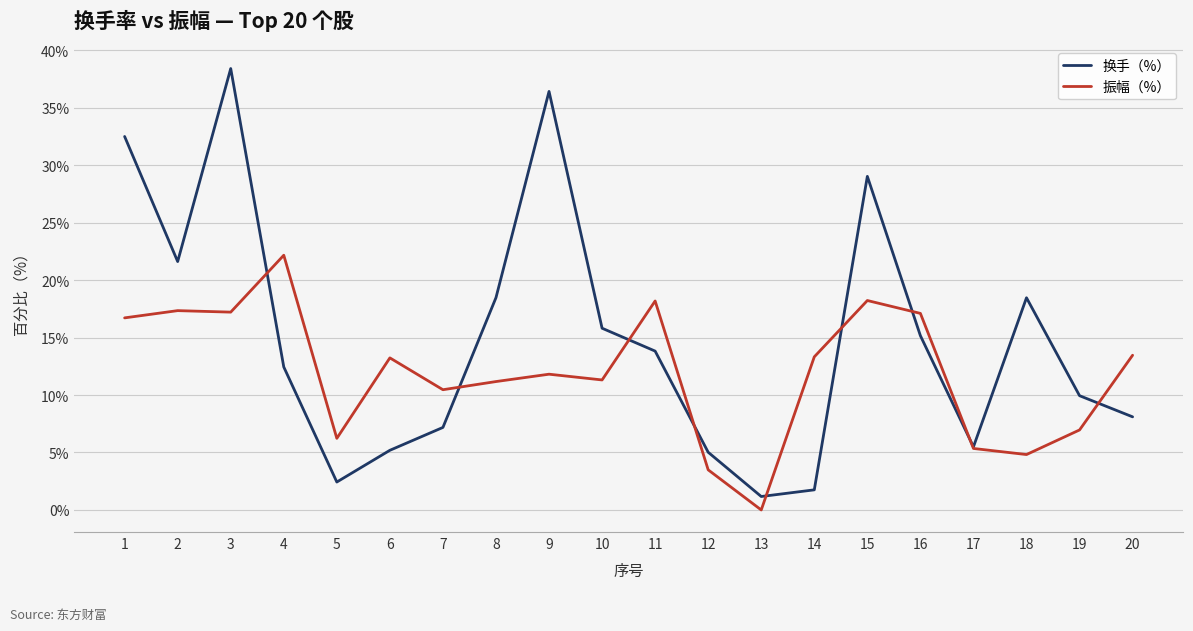

Which series has the largest range (max minus min)?

换手（%）